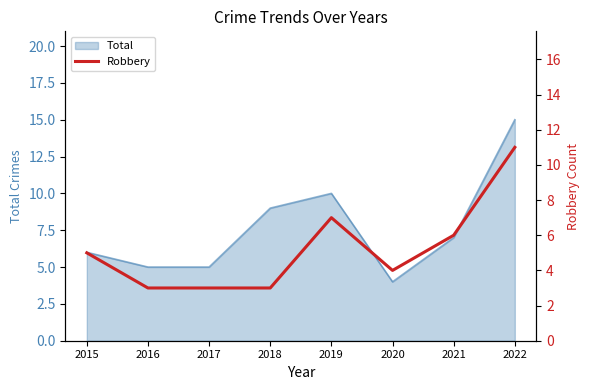

The Total series shows 6 at 2015. True or false?

True